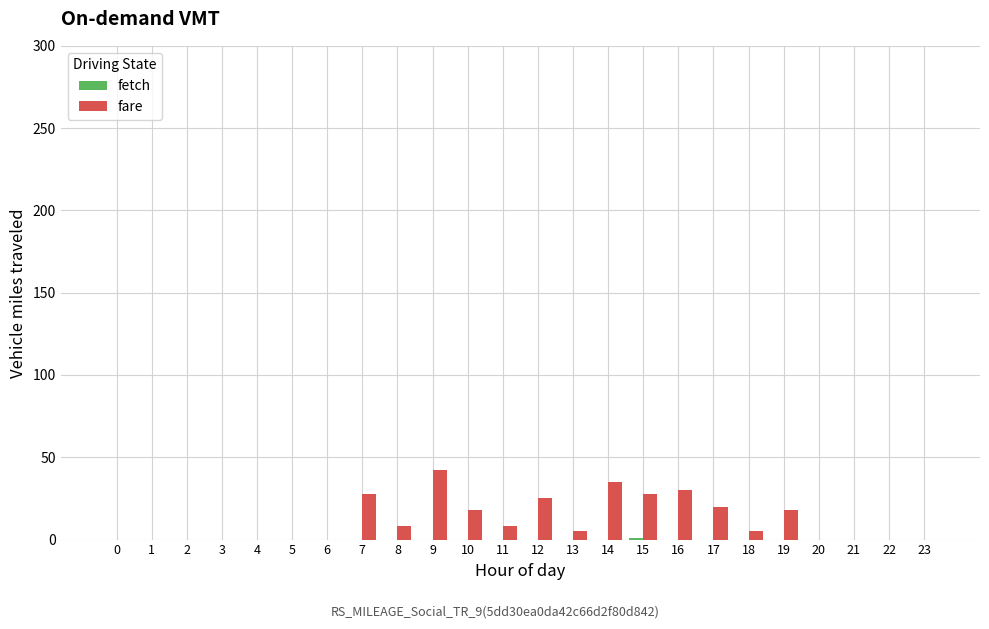

What is the greatest value displayed?

42